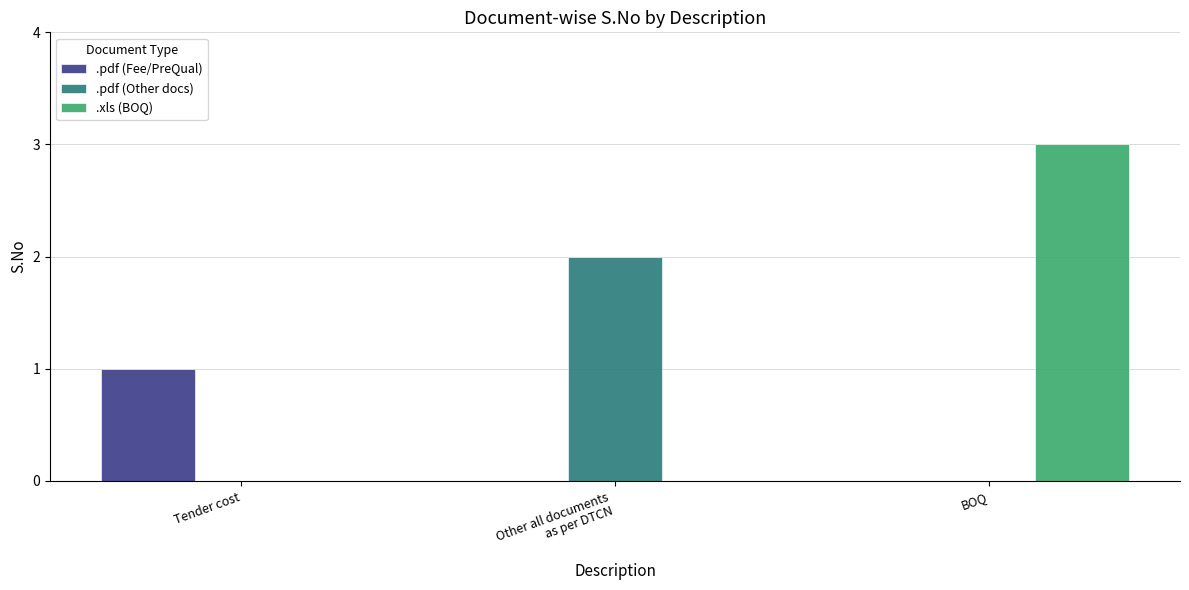

Which label corresponds to the largest value in the chart?

BOQ